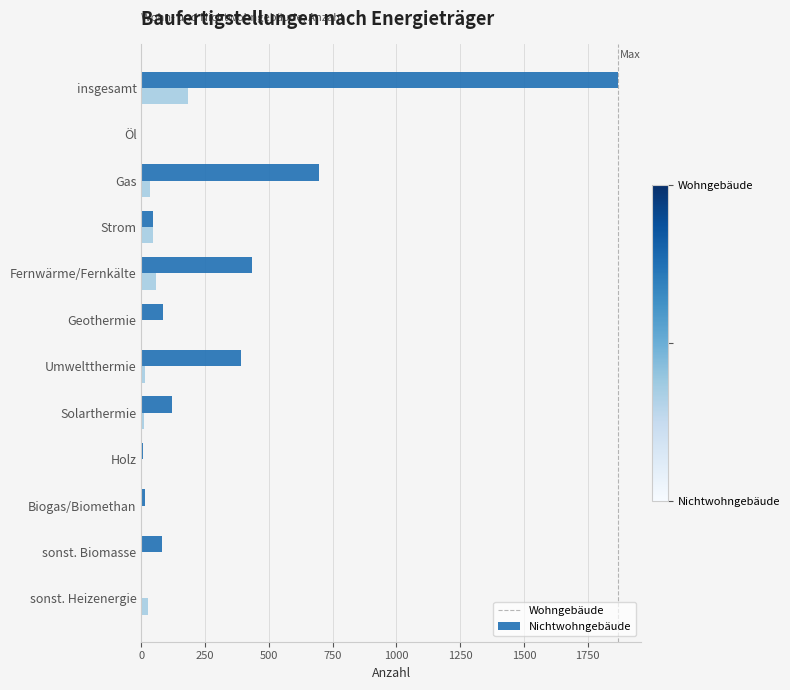

What is the sum of all Nichtwohngebäude values?

364